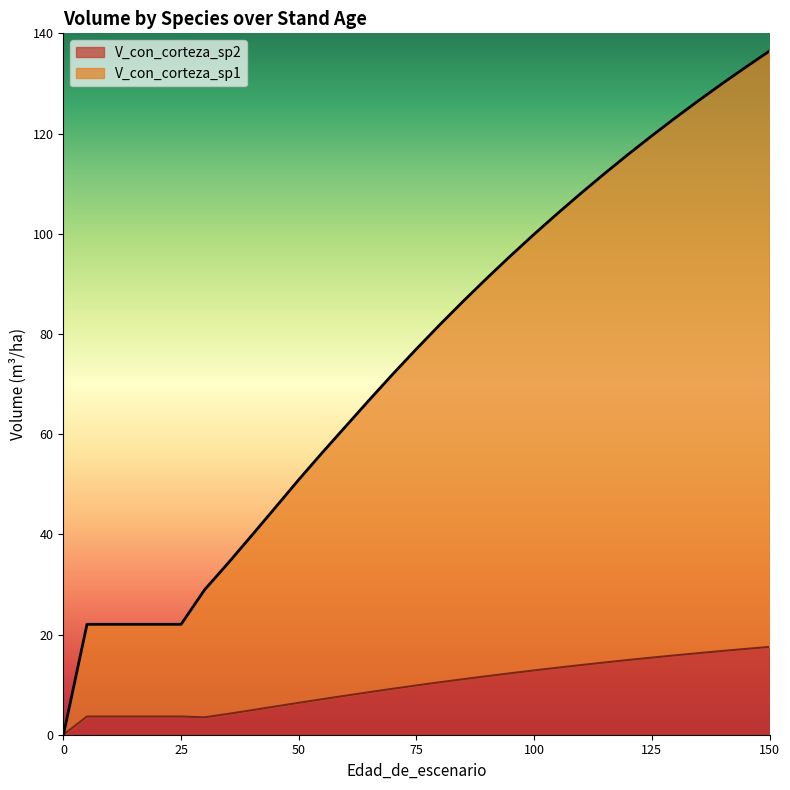

Reading left to right, extract all data points from this chart.

V_con_corteza_sp1: 0=0.0	5=22.0	10=22.0	15=22.0	20=22.0	25=22.0	30=28.9	35=34.3	40=39.8	45=45.3	50=50.9	55=56.3	60=61.6	65=66.8	70=72.0	75=77.0	80=81.9	85=86.6	90=91.2	95=95.6	100=99.9	105=104.1	110=108.1	115=112.0	120=115.9	125=119.5	130=123.1	135=126.6	140=130.0	145=133.3	150=136.5
V_con_corteza_sp2: 0=0.0	5=3.6	10=3.6	15=3.6	20=3.6	25=3.6	30=3.5	35=4.2	40=4.9	45=5.6	50=6.4	55=7.1	60=7.8	65=8.5	70=9.2	75=9.8	80=10.5	85=11.1	90=11.7	95=12.3	100=12.8	105=13.4	110=13.9	115=14.4	120=14.9	125=15.4	130=15.8	135=16.3	140=16.7	145=17.1	150=17.5